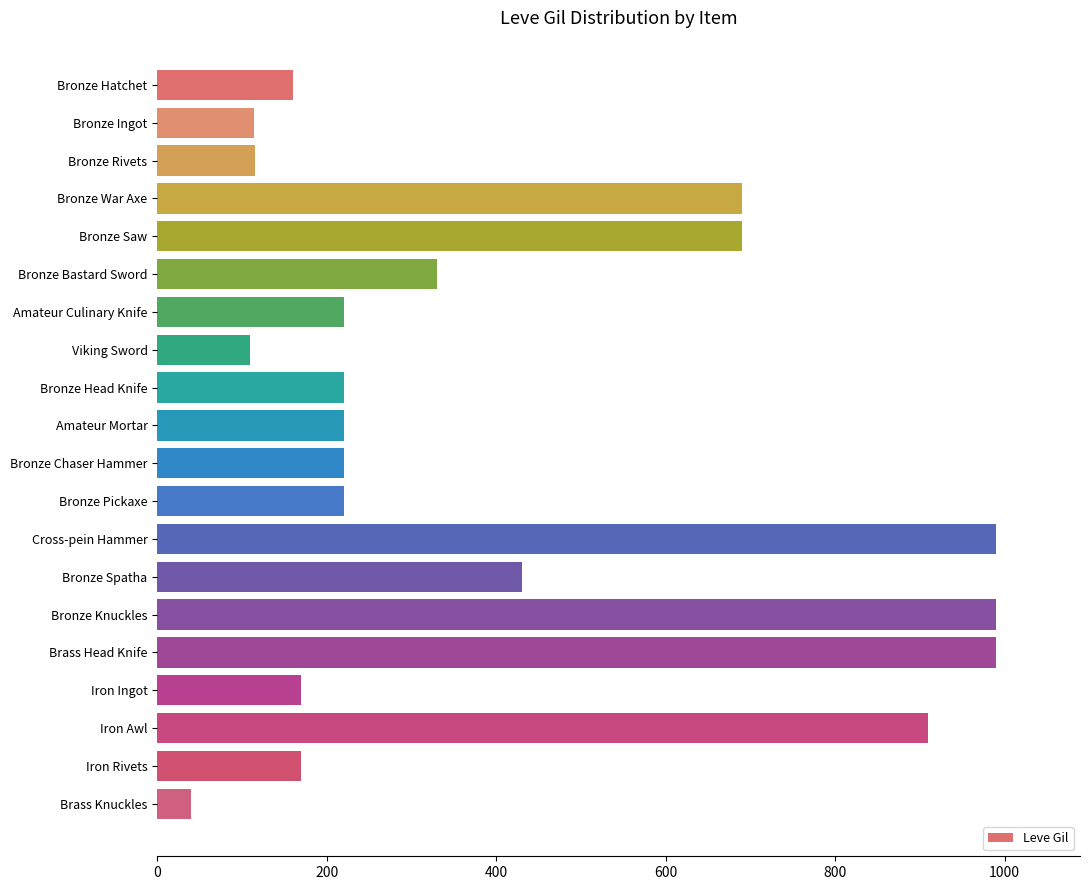

What is the label of the 4th bar from the bottom?

Iron Ingot